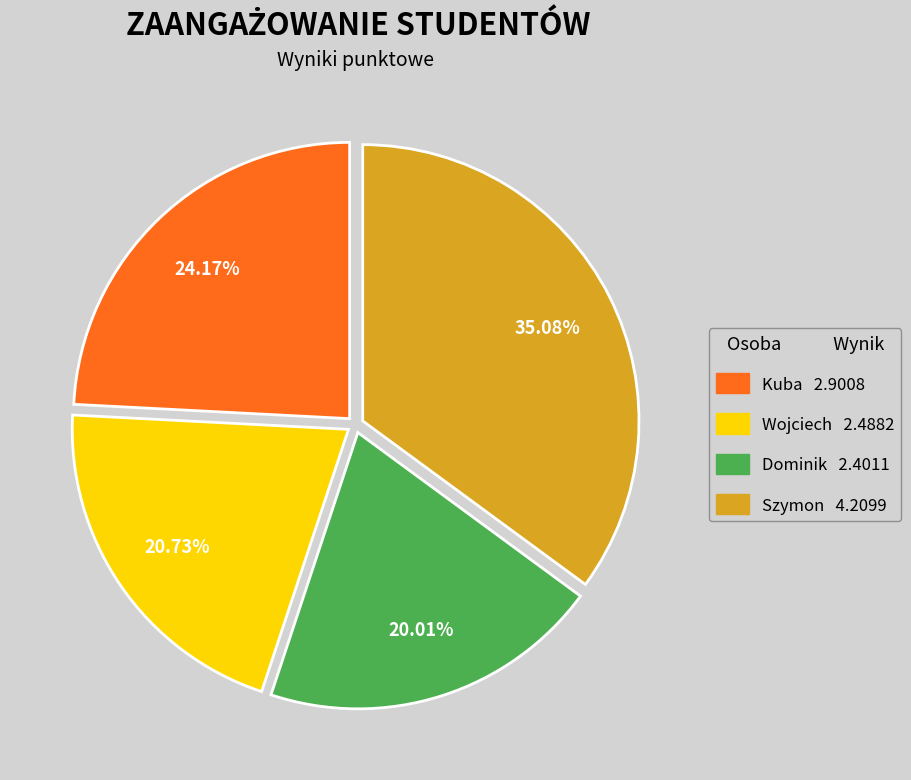

Does Kuba account for over 50% of the chart?

No